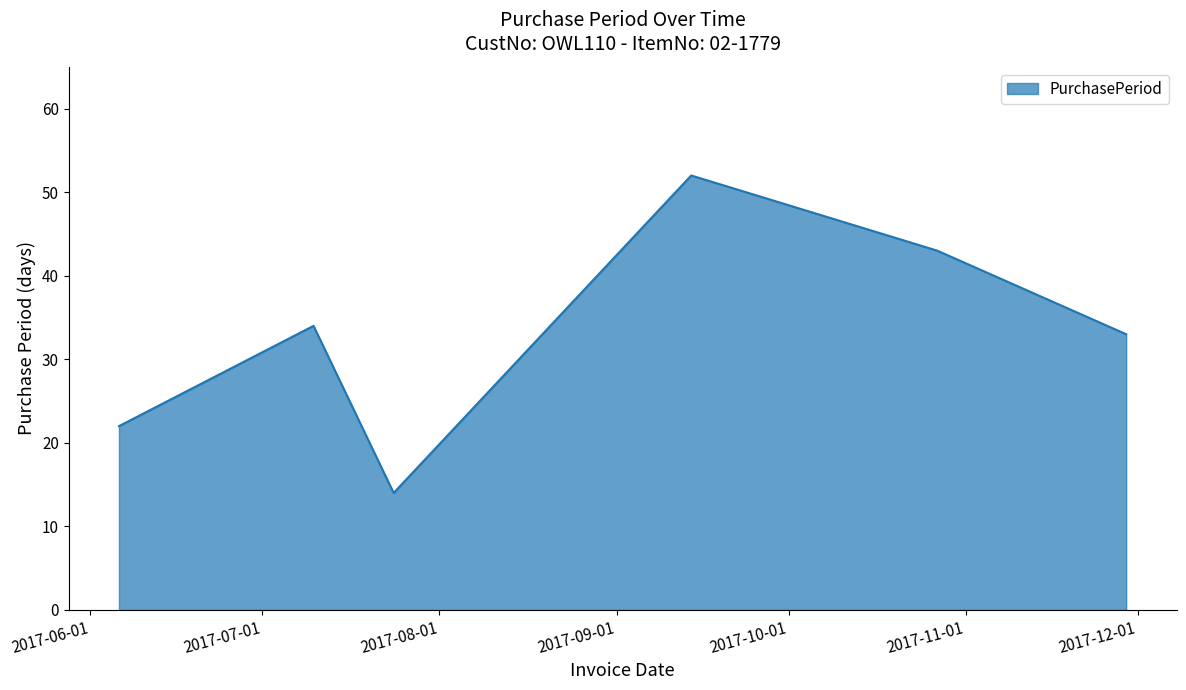

How many values are below 34?

3